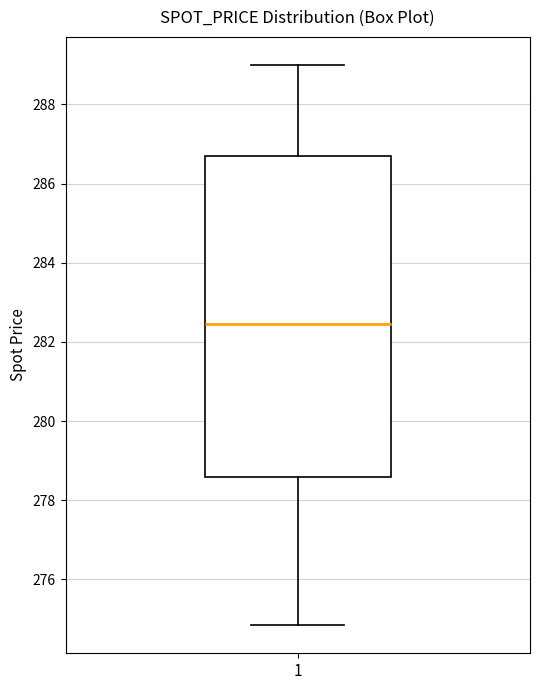

Read this box plot against the y-axis: the position of the median line, the range covered by the box, and the ends of both whiskers. The values are not printed on the chart, so give them approximately, as read against the axis.

median 282.4, box 278.6 to 286.6, whiskers 274.8 to 289.0